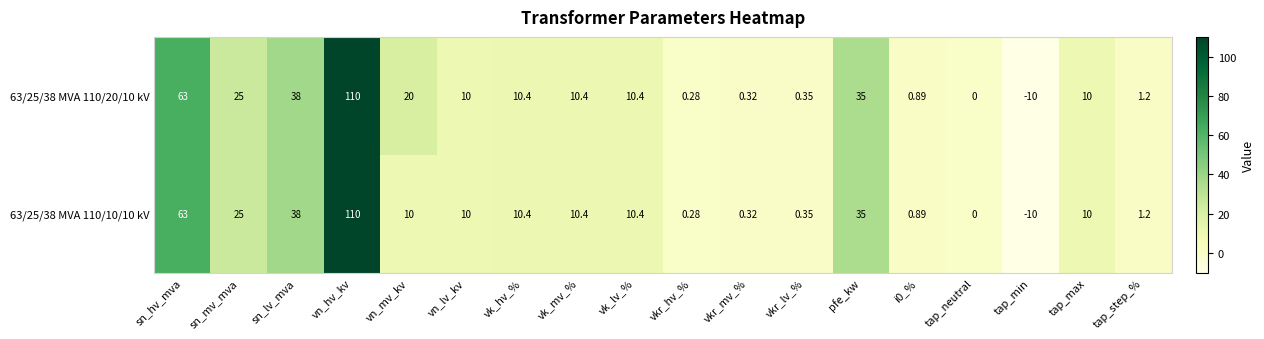

At which category does the chart reach its minimum across all series?

tap_min